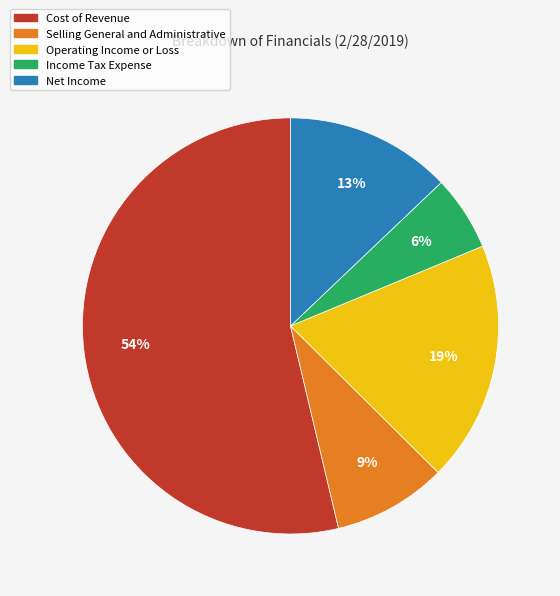

The Net Income slice represents 13% of the pie. True or false?

True